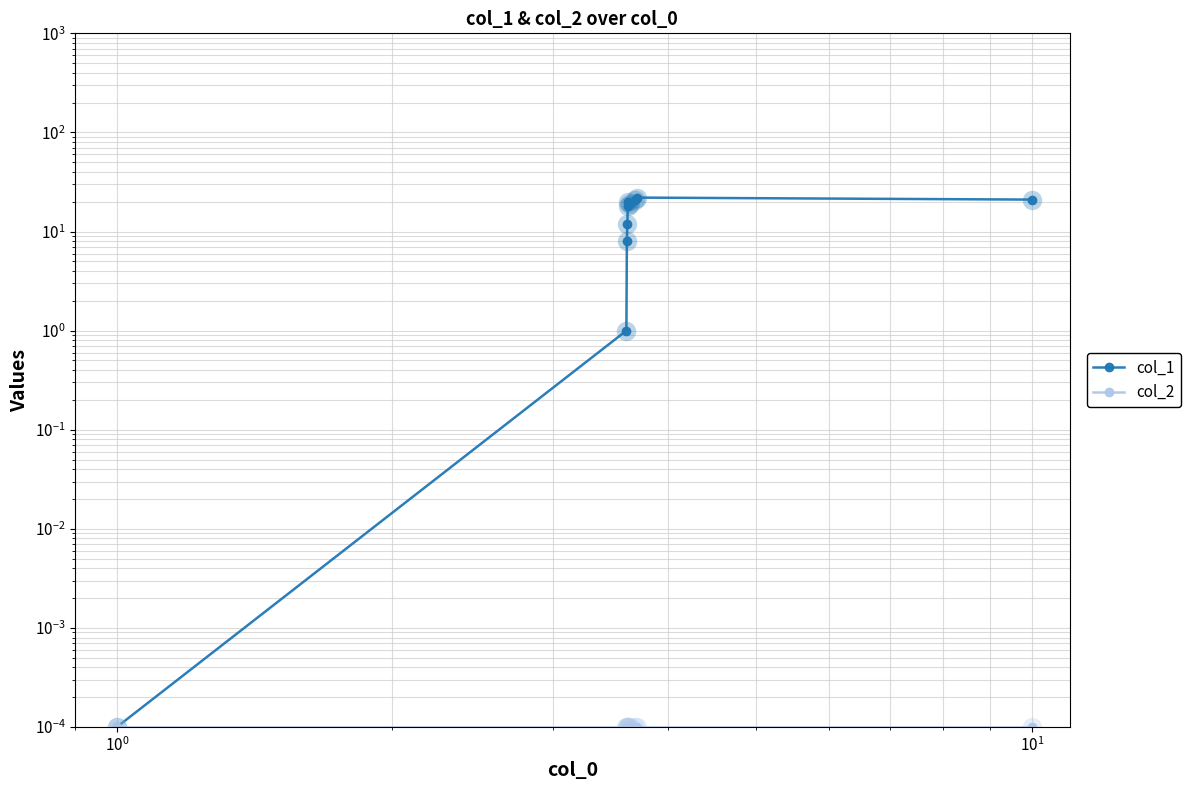

How many data points in col_1 are above 19?

4